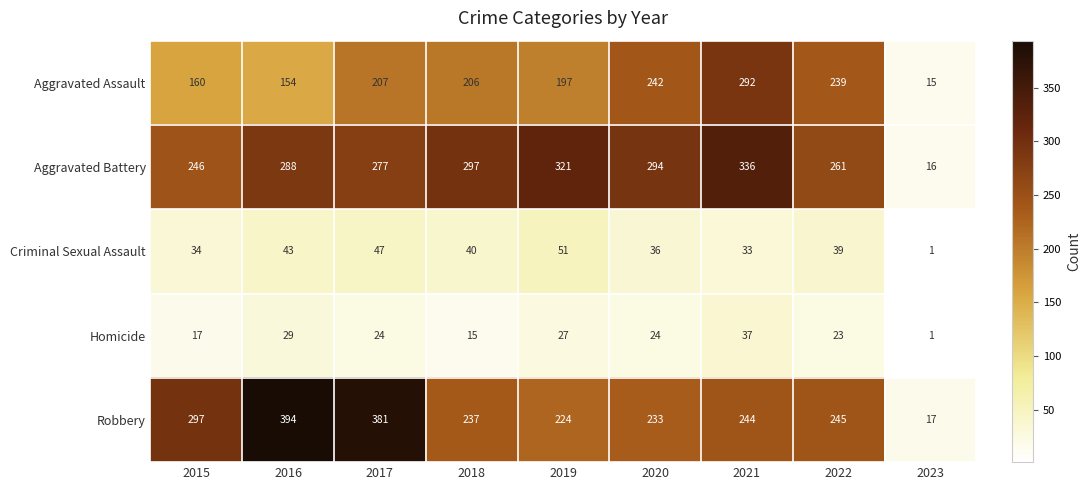

Is it true that Aggravated Assault equals 97 at 2021?

False